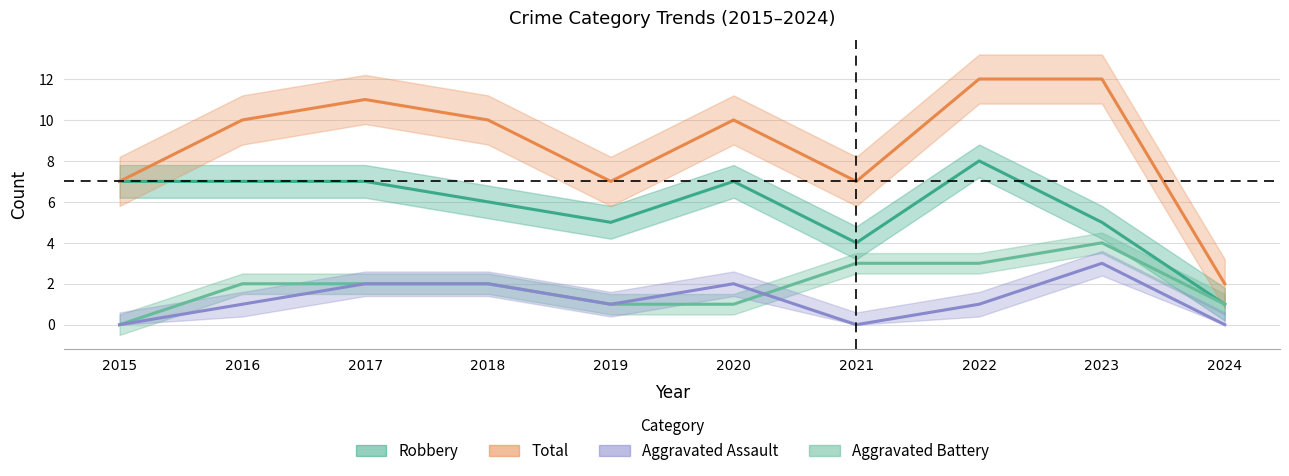

Is this an area chart (filled region under the line)?

No